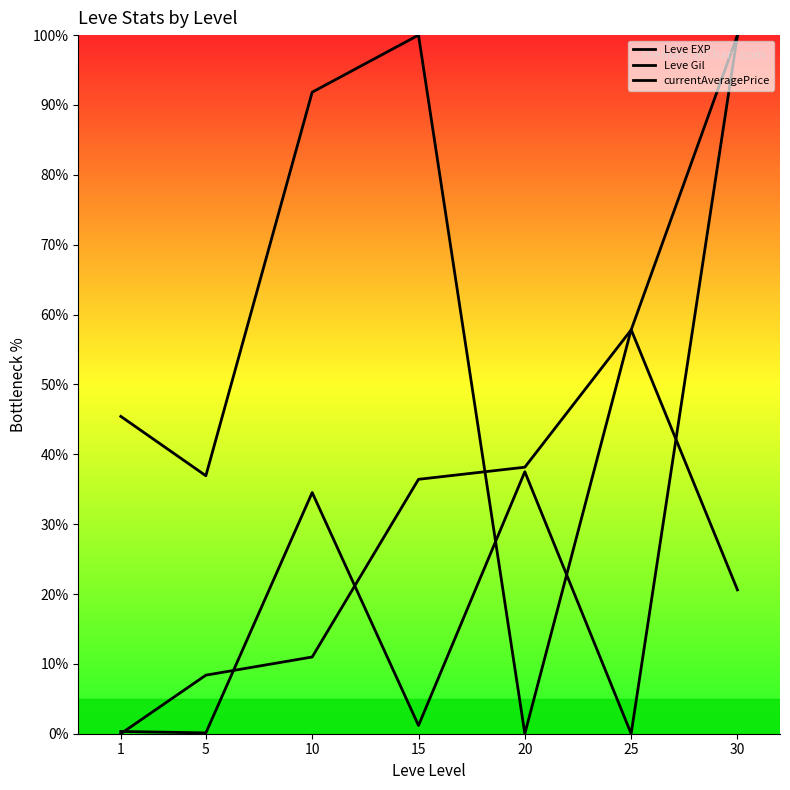

What is the sum of the currentAveragePrice values at 10 and 30?

134.5